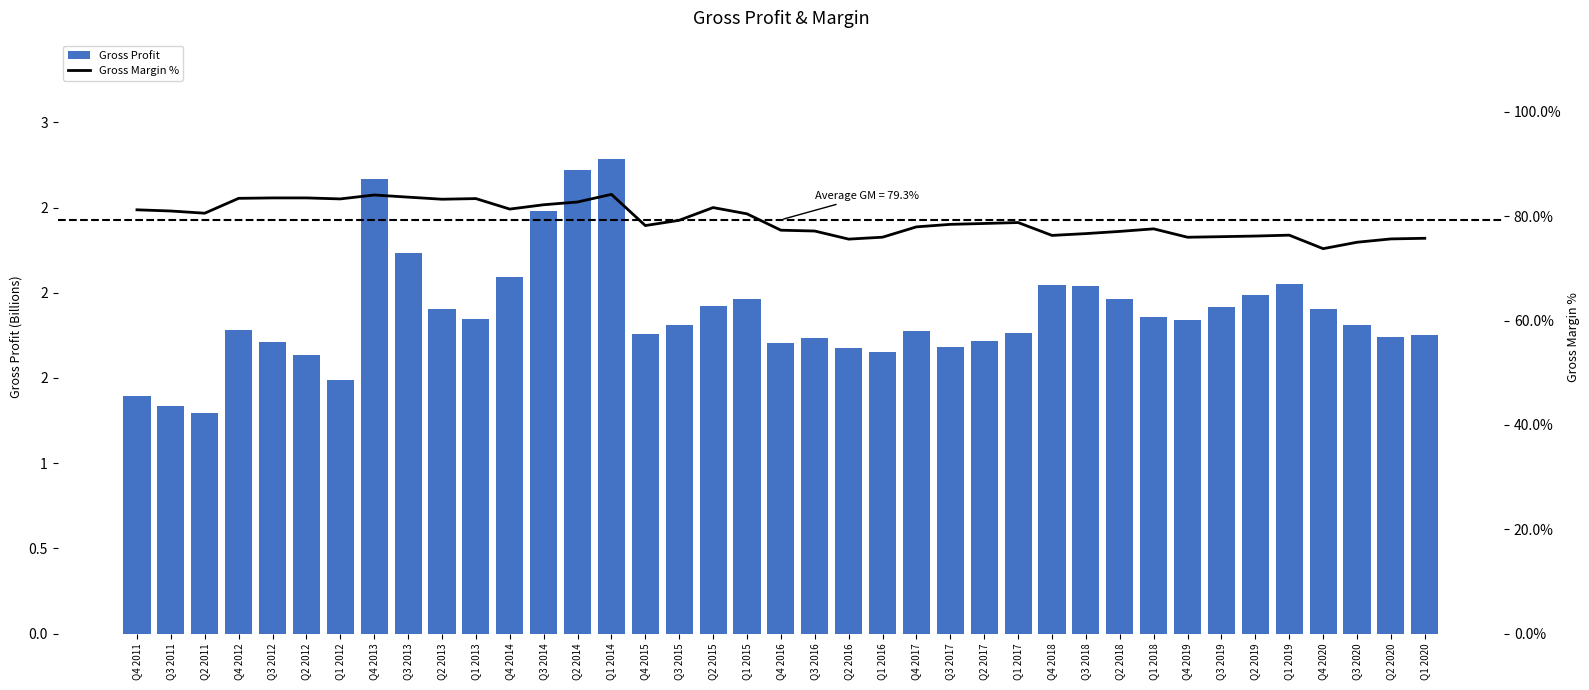

What is the sum of all Gross Margin % values?

3093.7